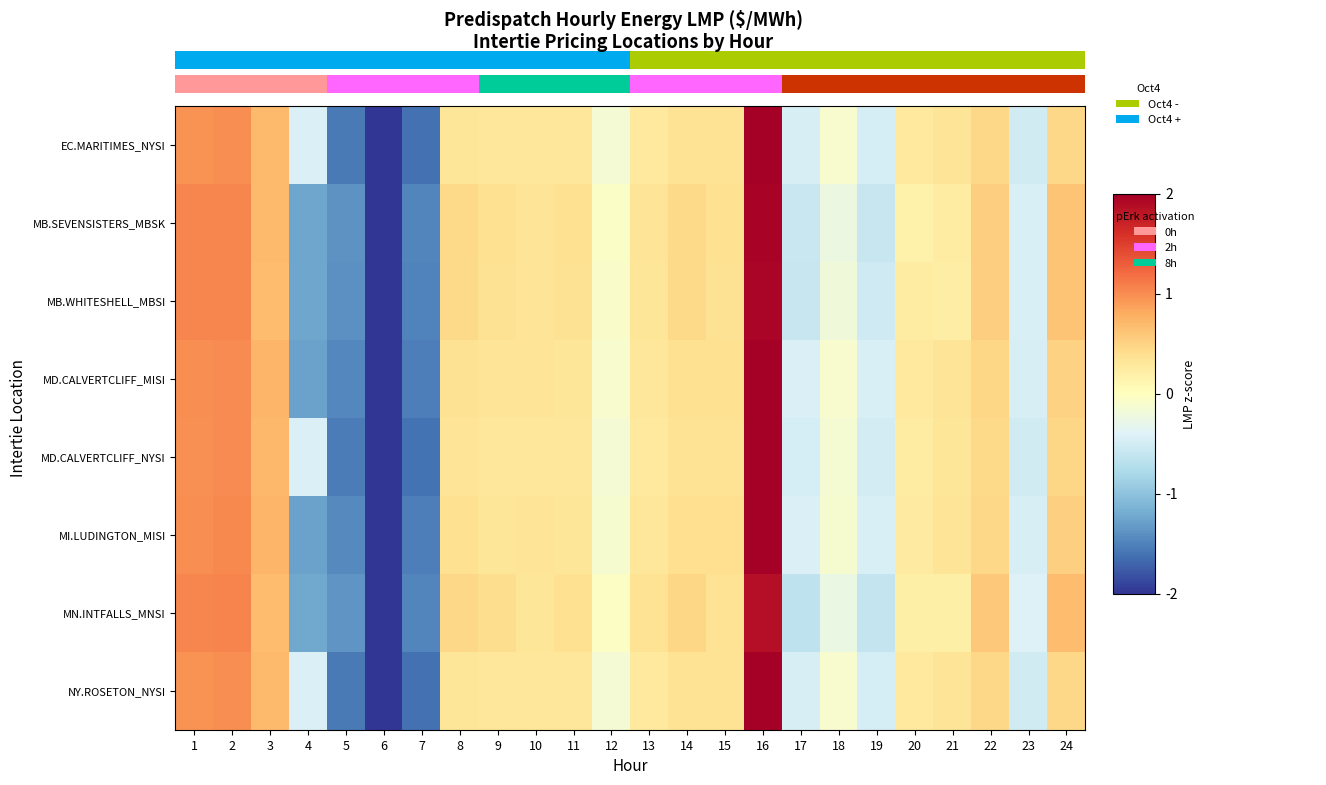

Which category has the lowest value in the MB.WHITESHELL_MBSI series?

6